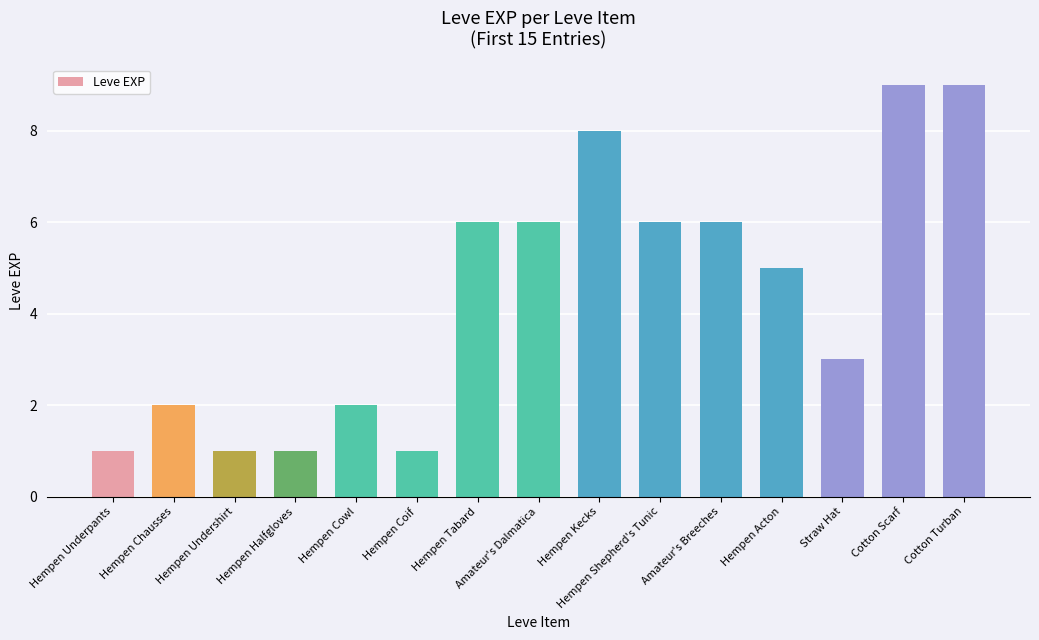

Are the bars horizontal?

No